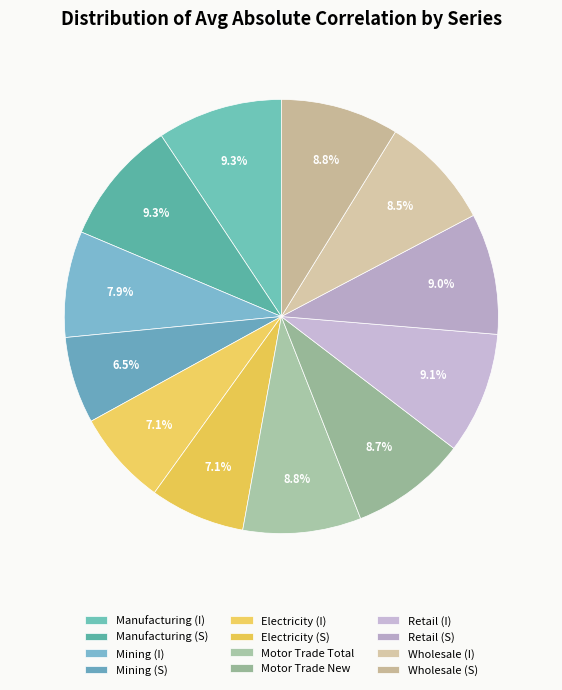

Which category has the smallest portion of the pie?

Mining (S)